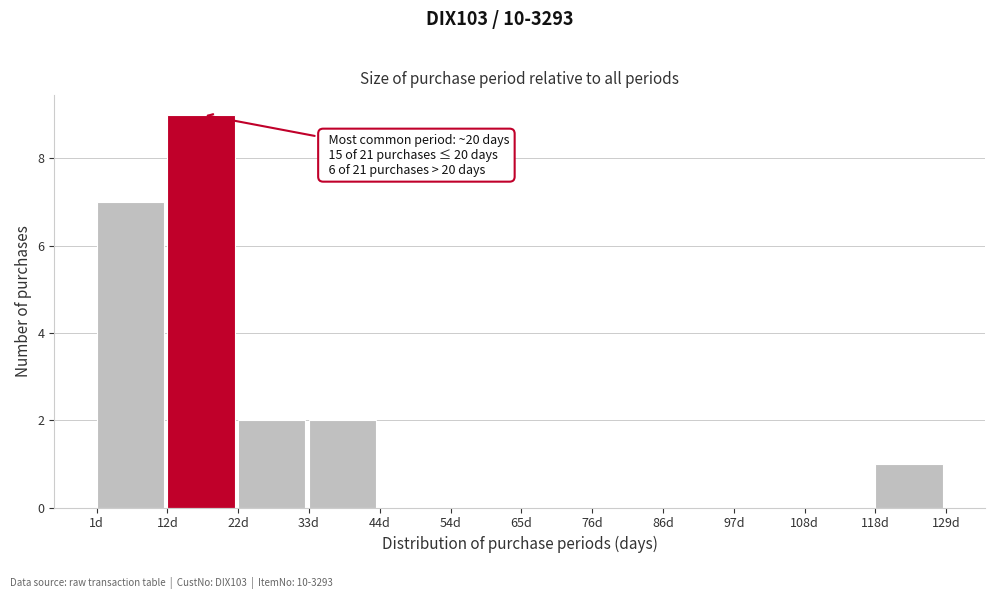

Over which range of the x-axis is the bar tallest?

12 to 22